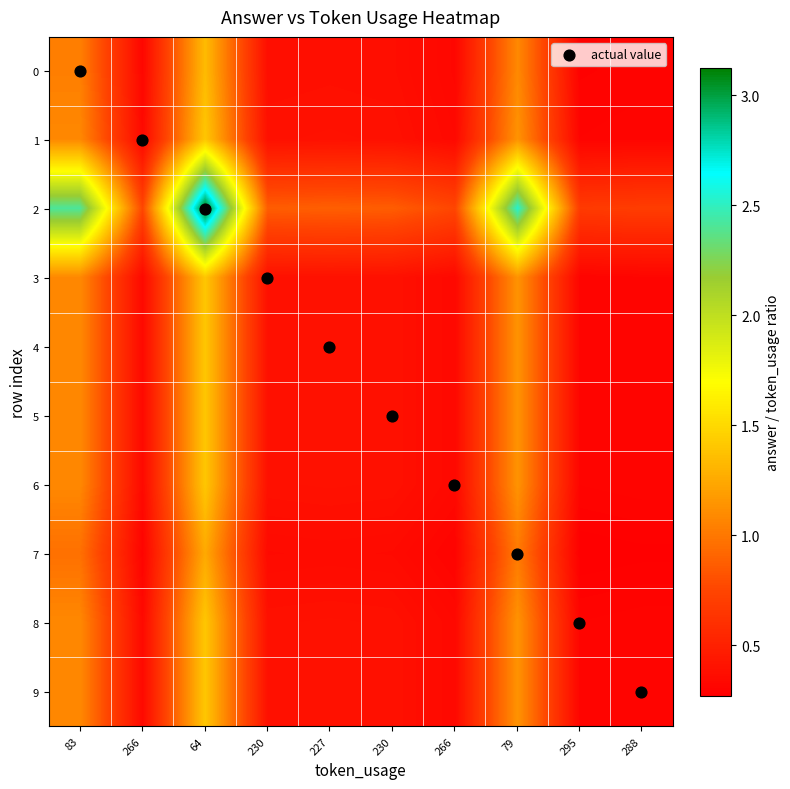

Reading left to right, list all the values displayed in this chart.

0: 83=1.0	266=0.3	64=1.3	230=0.4	227=0.4	230=0.4	266=0.3	79=1.1	295=0.3	288=0.3
1: 83=1.1	266=0.3	64=1.4	230=0.4	227=0.4	230=0.4	266=0.3	79=1.1	295=0.3	288=0.3
2: 83=2.4	266=0.8	64=3.1	230=0.9	227=0.9	230=0.9	266=0.8	79=2.5	295=0.7	288=0.7
3: 83=1.1	266=0.3	64=1.4	230=0.4	227=0.4	230=0.4	266=0.3	79=1.1	295=0.3	288=0.3
4: 83=1.1	266=0.3	64=1.4	230=0.4	227=0.4	230=0.4	266=0.3	79=1.1	295=0.3	288=0.3
5: 83=1.1	266=0.3	64=1.4	230=0.4	227=0.4	230=0.4	266=0.3	79=1.1	295=0.3	288=0.3
6: 83=1.1	266=0.3	64=1.4	230=0.4	227=0.4	230=0.4	266=0.3	79=1.1	295=0.3	288=0.3
7: 83=1.0	266=0.3	64=1.2	230=0.3	227=0.4	230=0.3	266=0.3	79=1.0	295=0.3	288=0.3
8: 83=1.1	266=0.3	64=1.4	230=0.4	227=0.4	230=0.4	266=0.3	79=1.1	295=0.3	288=0.3
9: 83=1.1	266=0.3	64=1.4	230=0.4	227=0.4	230=0.4	266=0.3	79=1.1	295=0.3	288=0.3